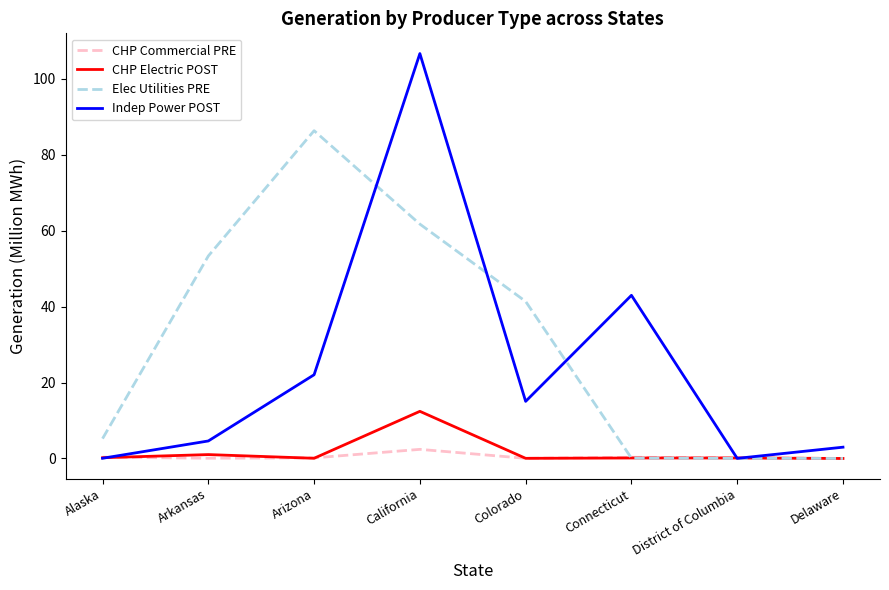

Which series has the widest spread of values?

Indep Power POST